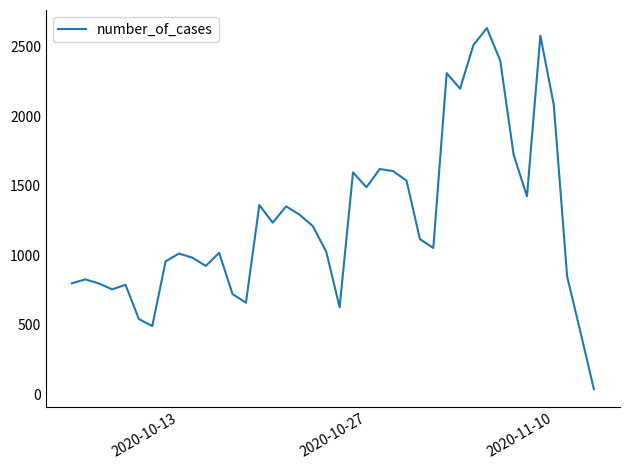

What is the greatest value displayed?

2633